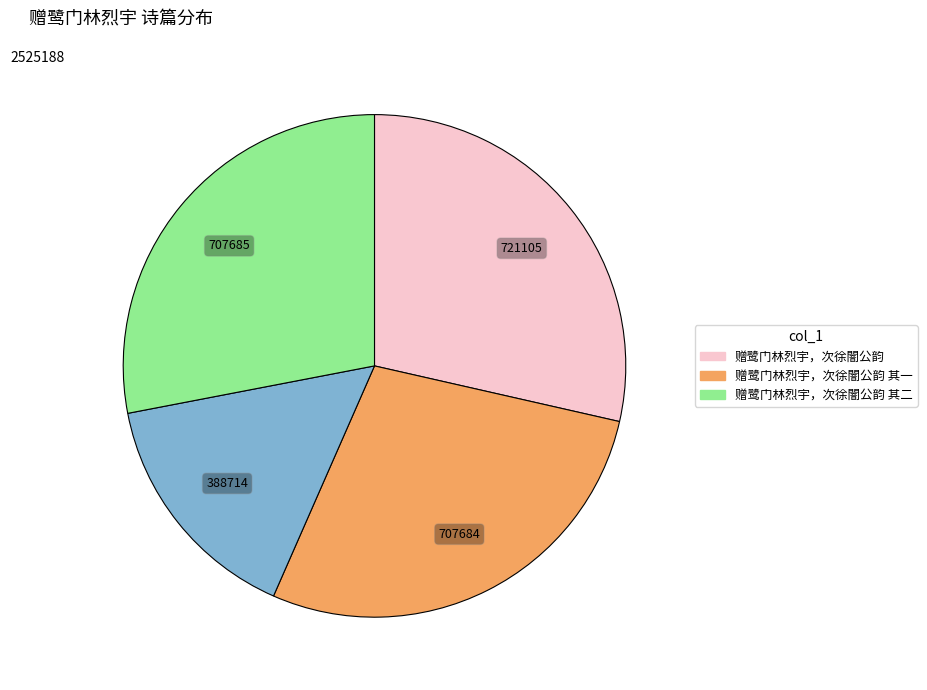

Is there any slice that represents more than half of the pie?

No